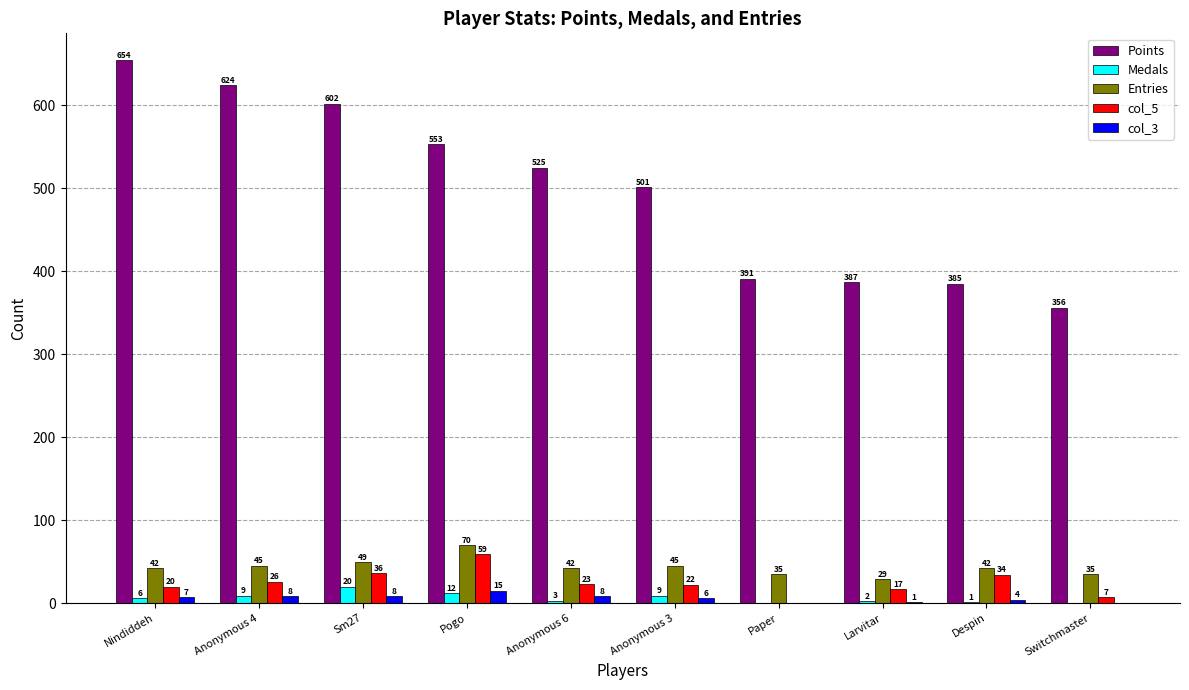

What is the sum of the col_3 values at Anonymous 3 and Despin?

10